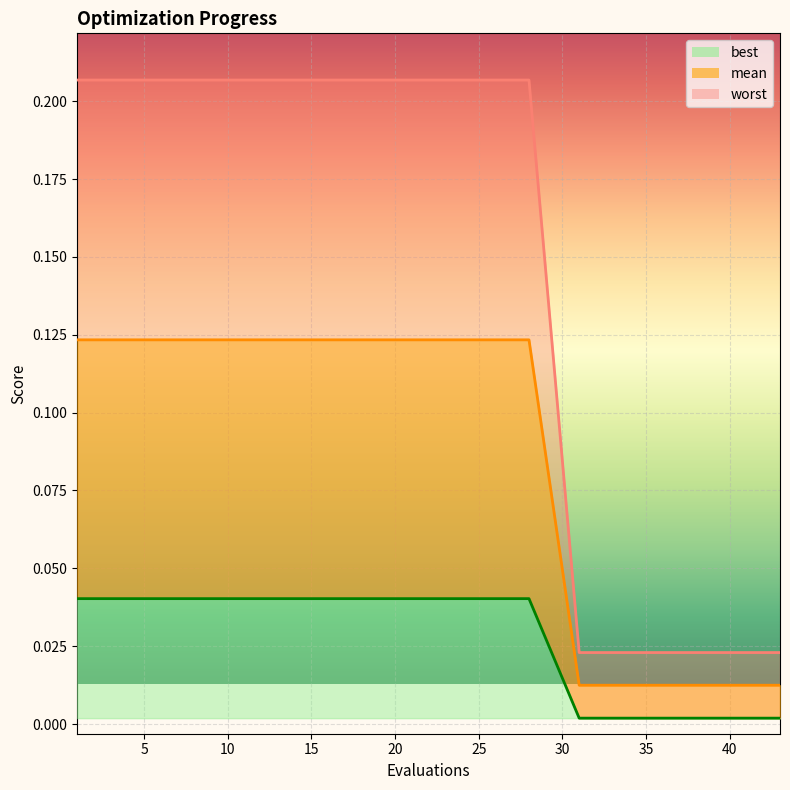

How many lines are shown in the chart?

3